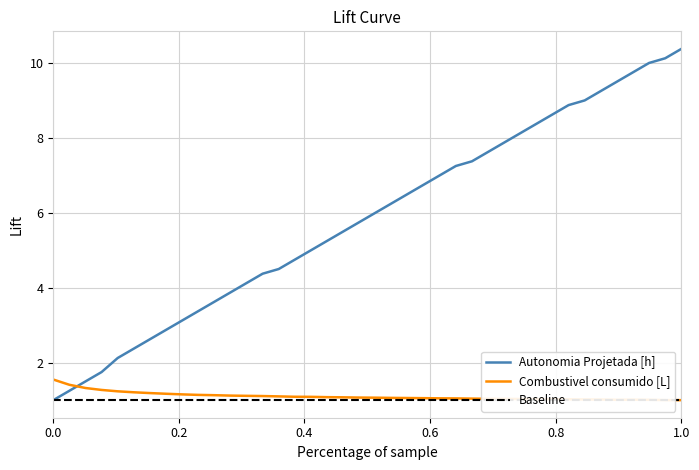

What is the highest value of the Autonomia Projetada [h] series?

10.4